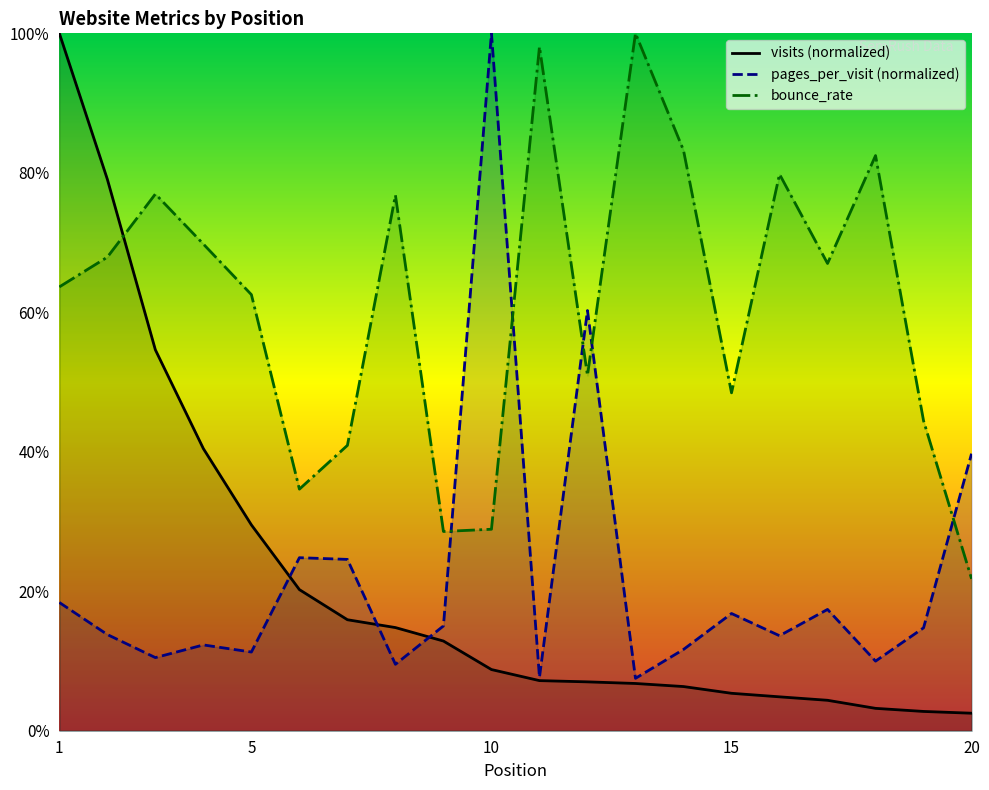

Does the chart display data point markers on the line(s)?

No